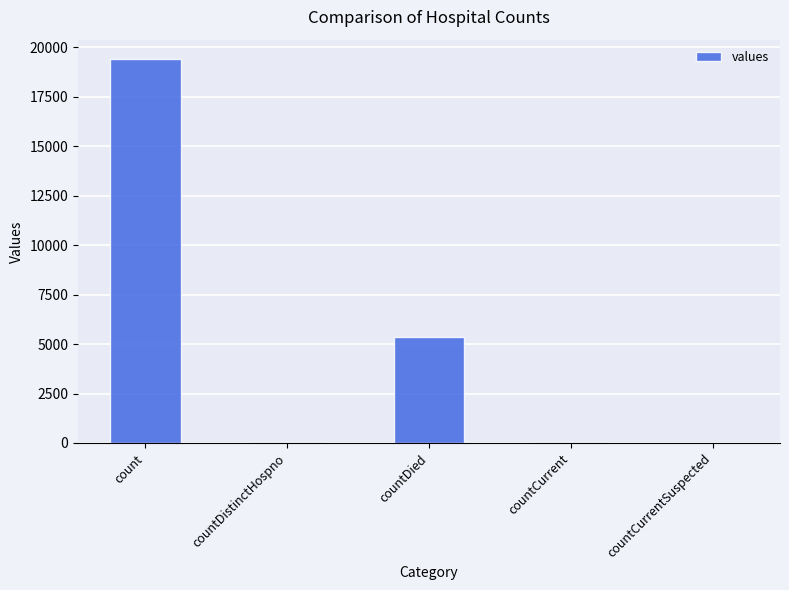

How many data points does each series have?

5